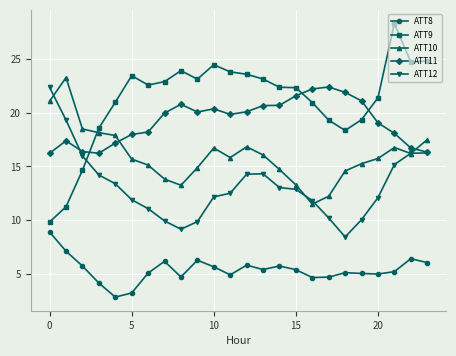

Which series has the widest spread of values?

ATT9